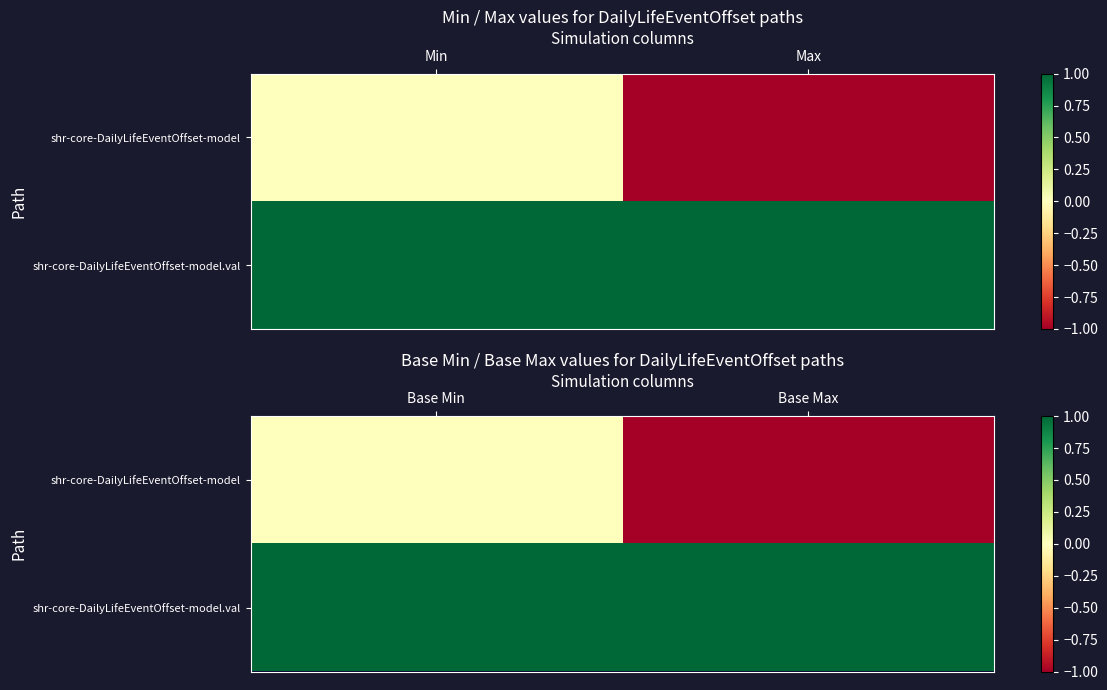

Between Base Min and Base Max, which series saw the biggest shift?

shr-core-DailyLifeEventOffset-model